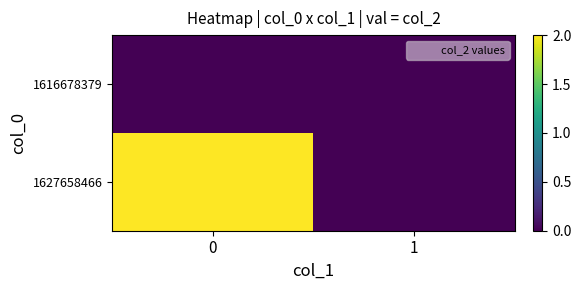

Which series has the largest total across all categories?

1627658466